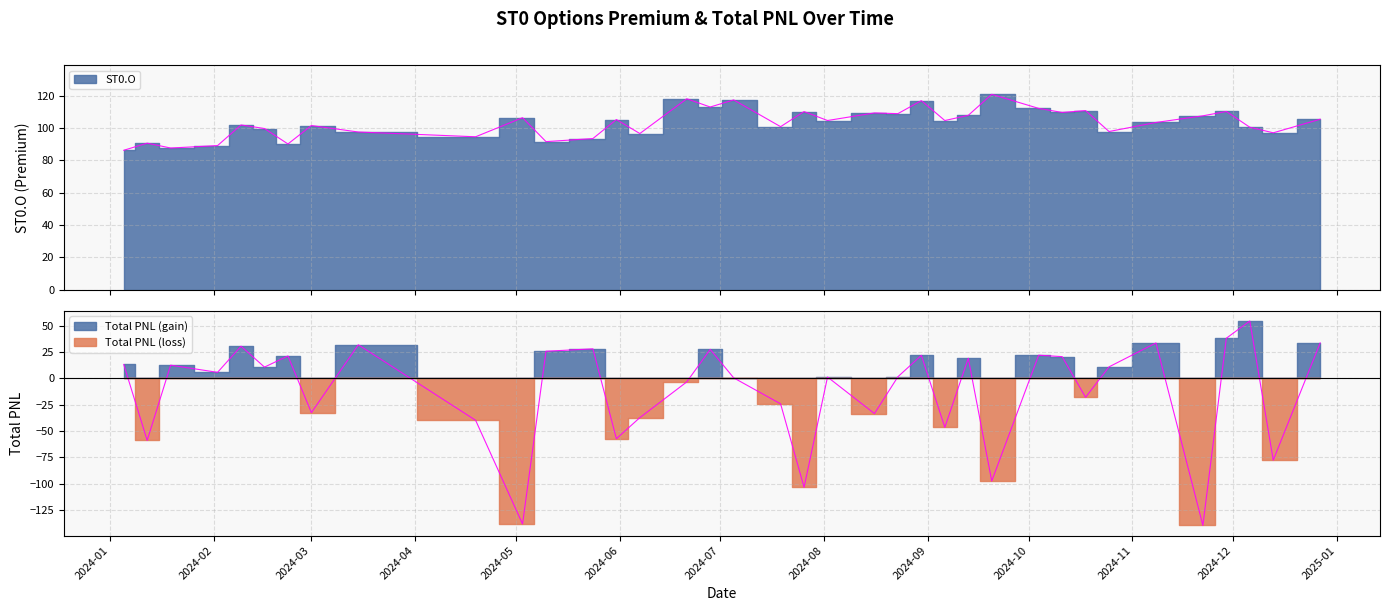

What is the label of the 25th point from the left?

2024-09-06